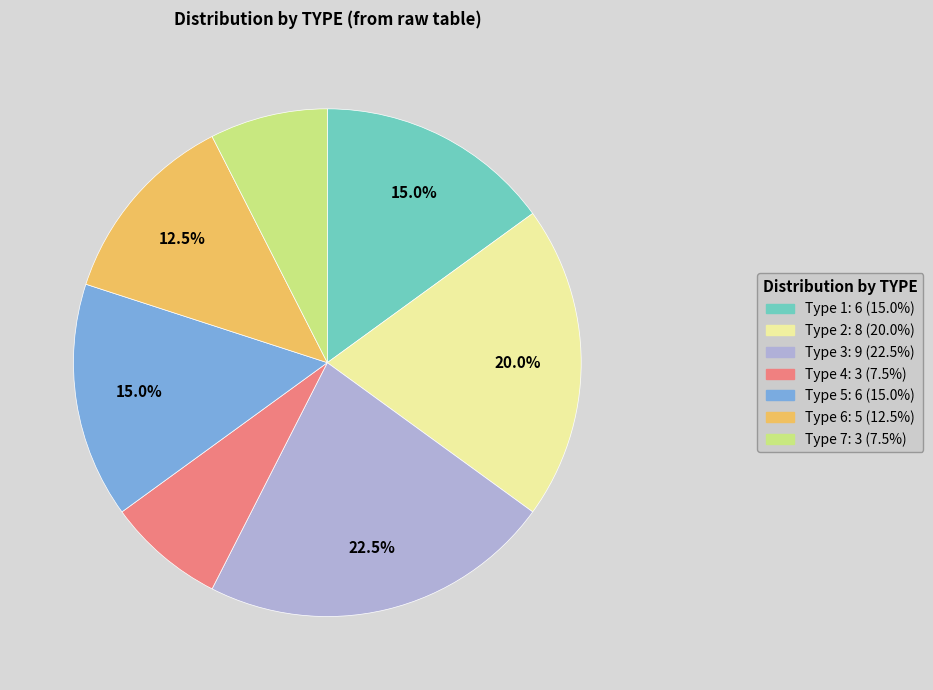

Is Type 2 the majority of the pie?

No